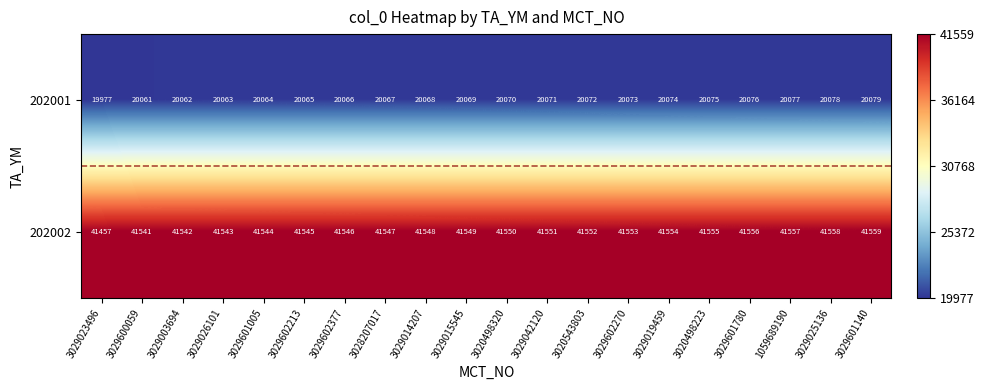

The 202001 series shows 11268 at 3029026101. True or false?

False